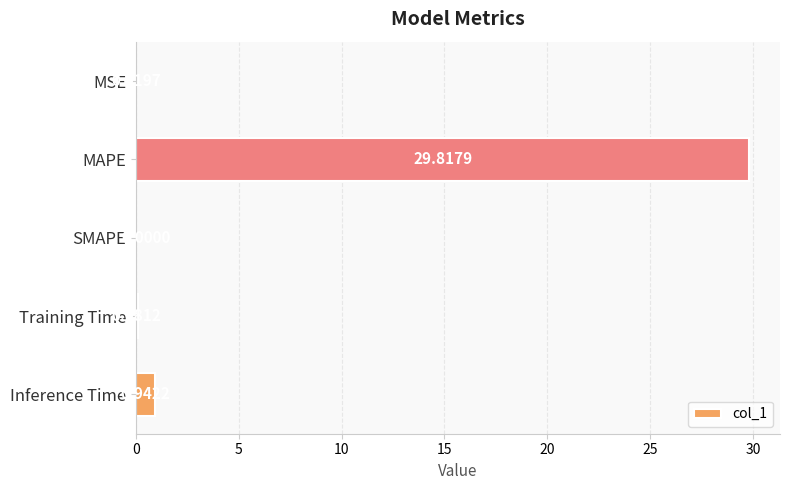

At which label is the value closest to 14?

Inference Time